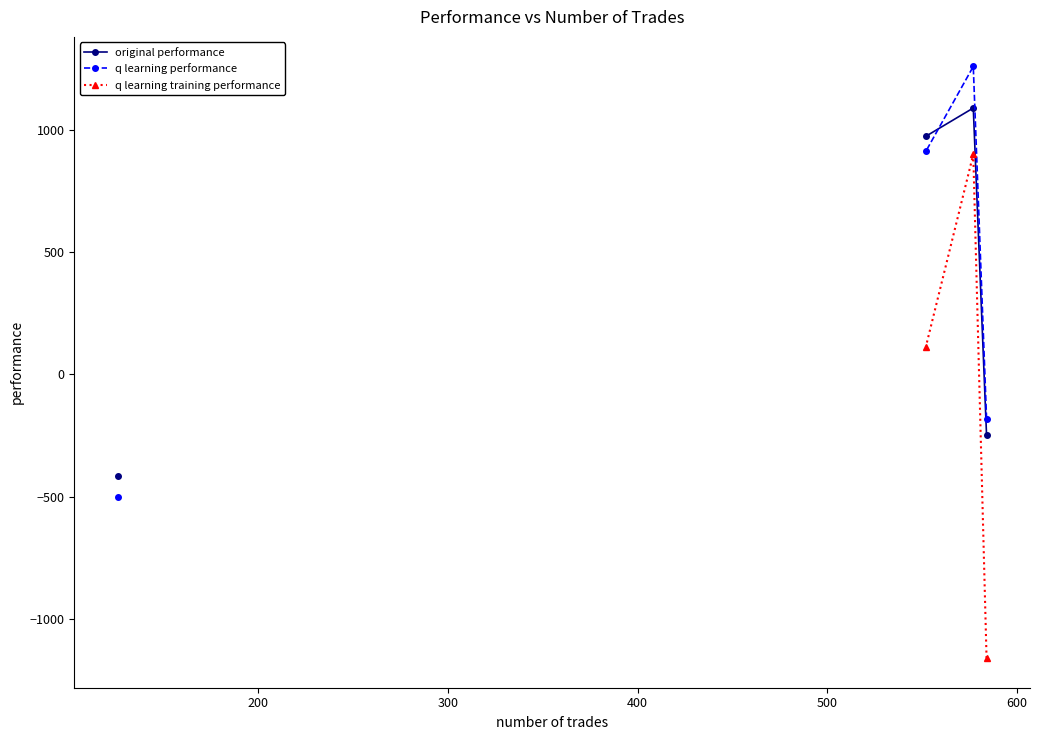

How many lines are shown in the chart?

3